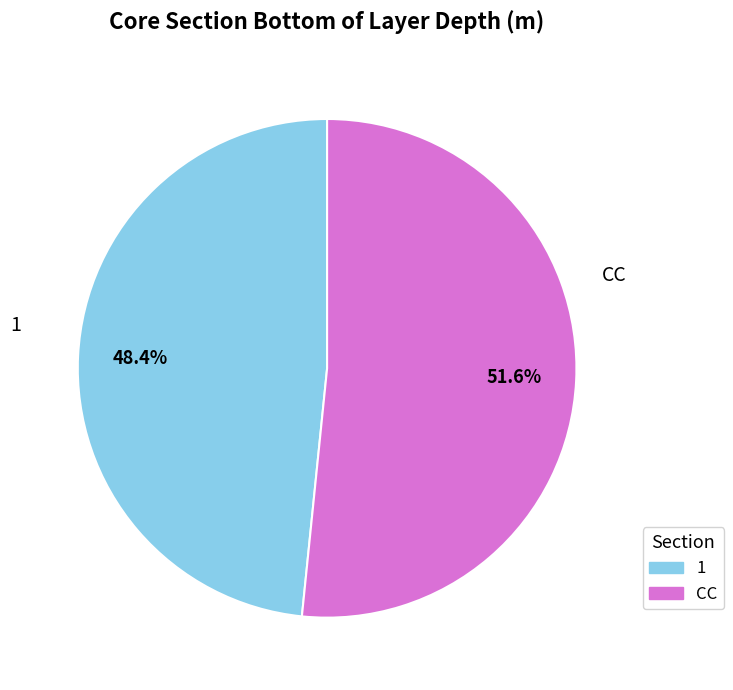

Does CC represent more than half of the total?

Yes